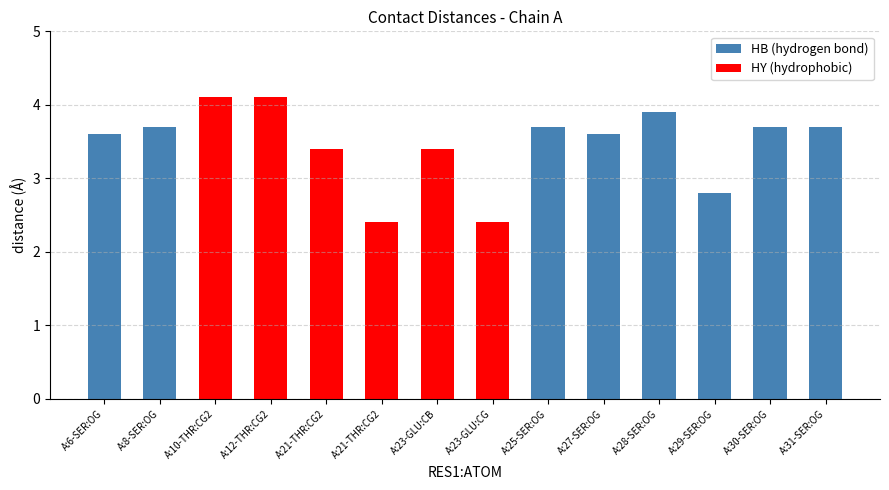

At which label does the data first exceed 3?

A:6-SER:OG